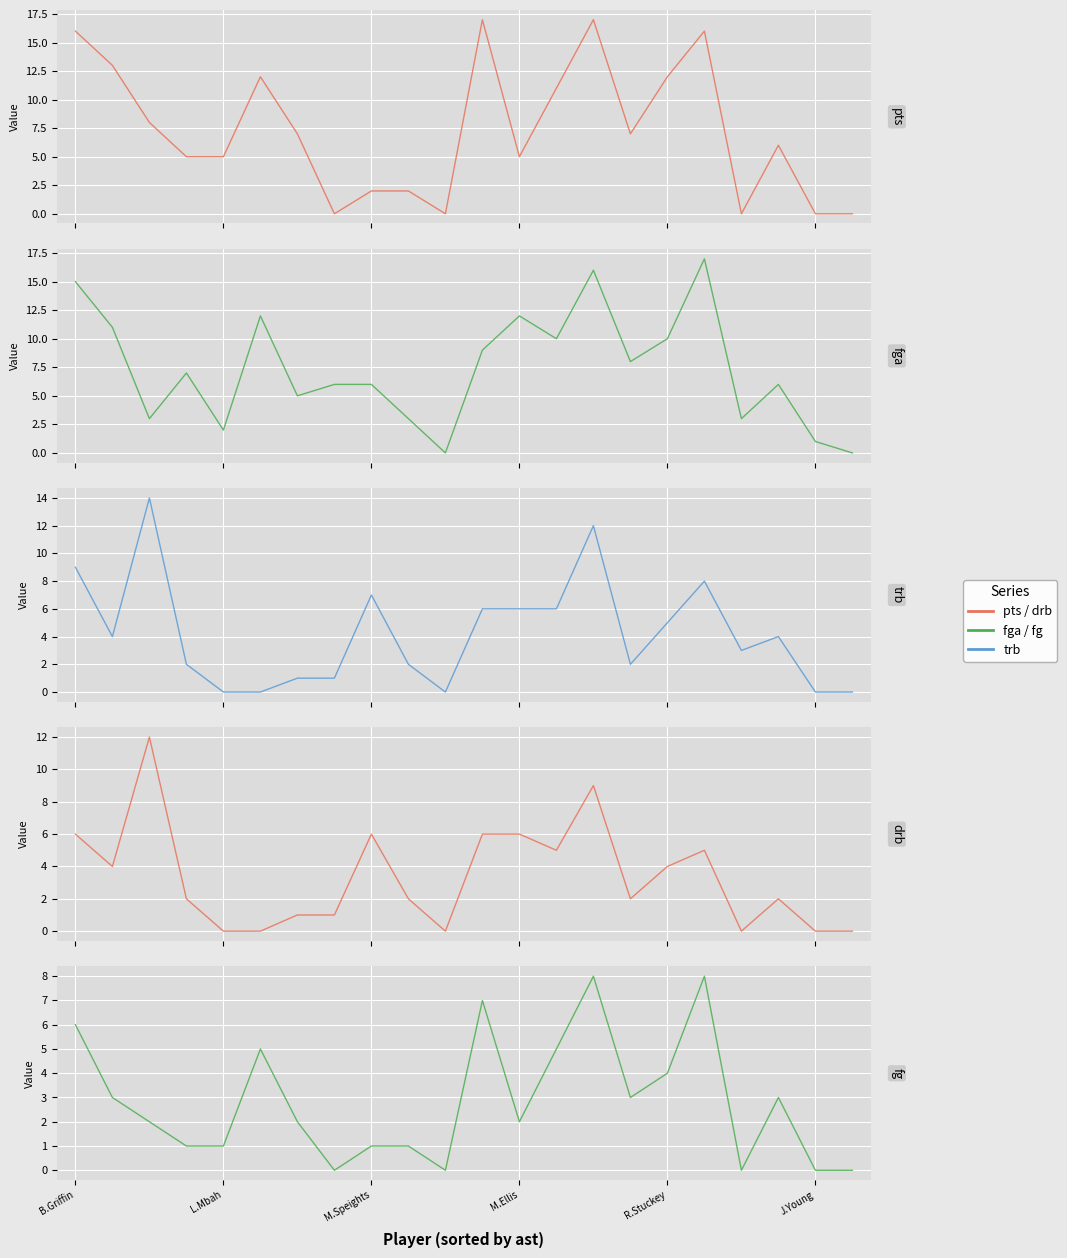

What are all the series names shown in the legend?

pts, fga, trb, drb, fg